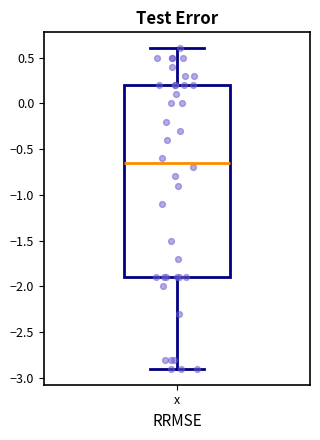

Transcribe this box plot: give where the median line is, the range the box spans, and where the two whiskers end, as read against the y-axis. The values are not printed on the chart, so give them approximately, as read against the axis.

median -0.65, box -1.90 to 0.20, whiskers -2.90 to 0.60